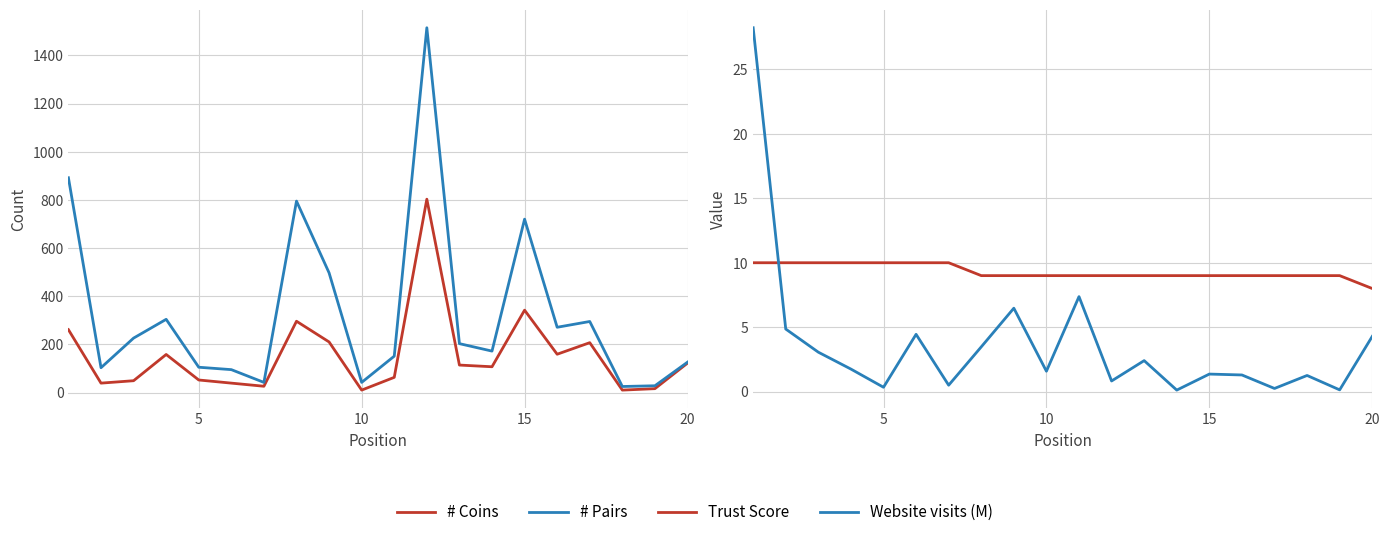

What is the minimum value for # Pairs?

25.0